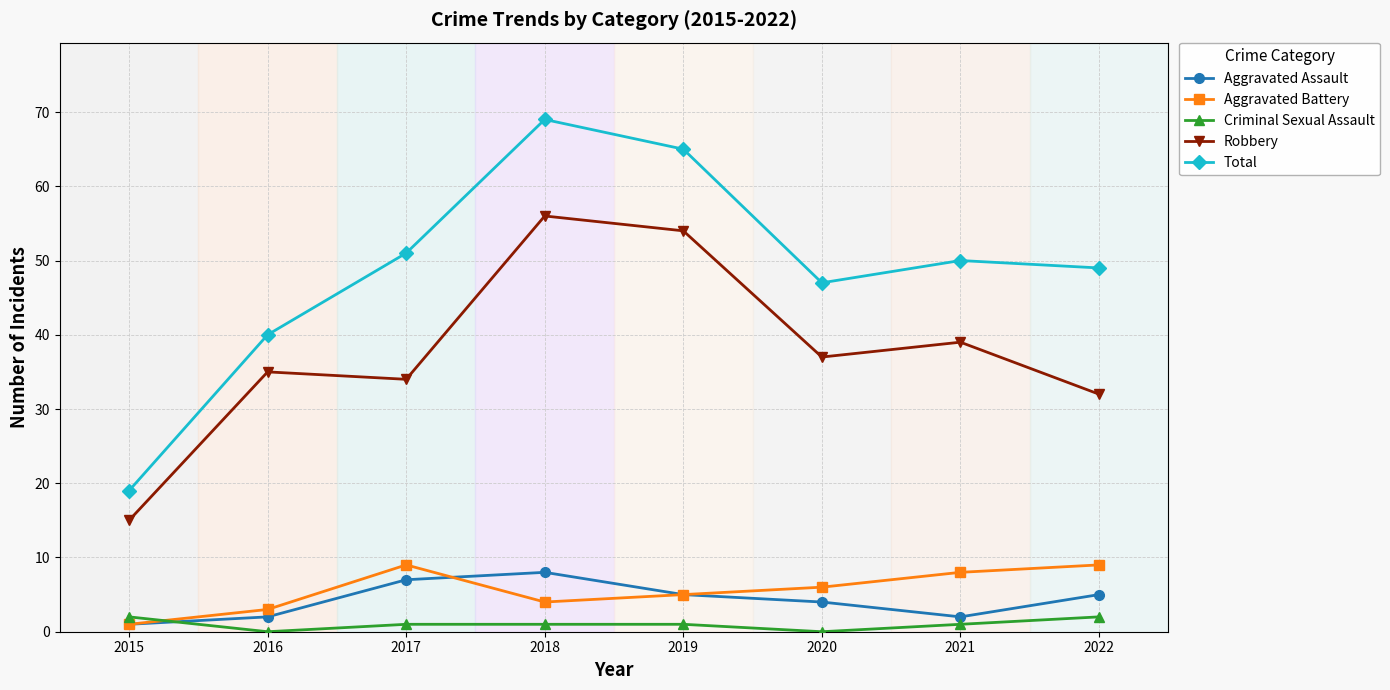

True or false: Total and Aggravated Assault intersect in this chart.

False